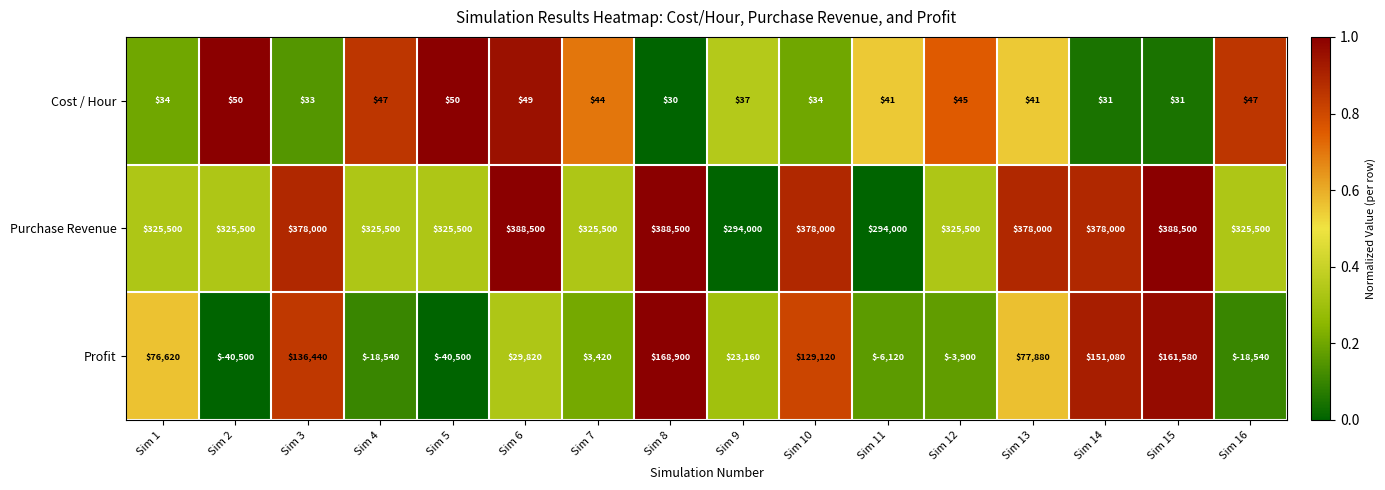

Between Sim 3 and Sim 11, which series saw the biggest shift?

Profit